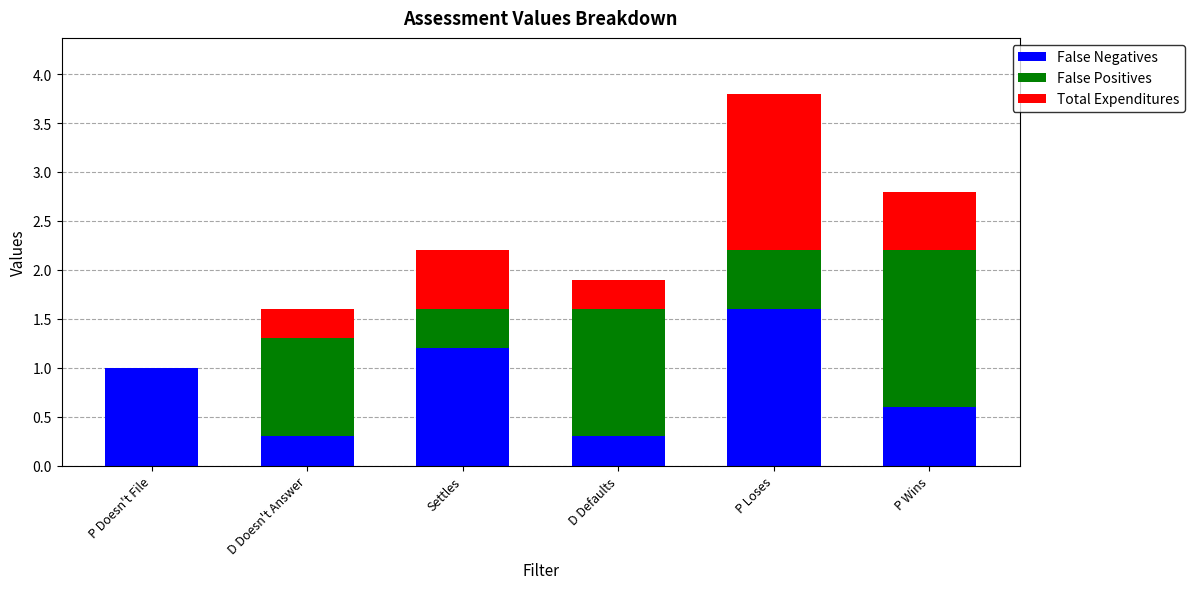

What is the total value across all series at D Doesn't Answer?

1.6